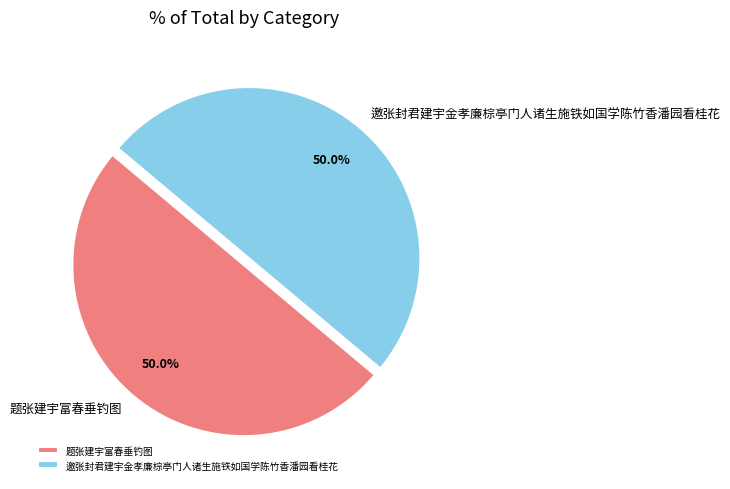

What is the ratio of the value at 题张建宇富春垂钓图 to the value at 邀张封君建宇金孝廉棕亭门人诸生施铁如国学陈竹香潘园看桂花?

1.0